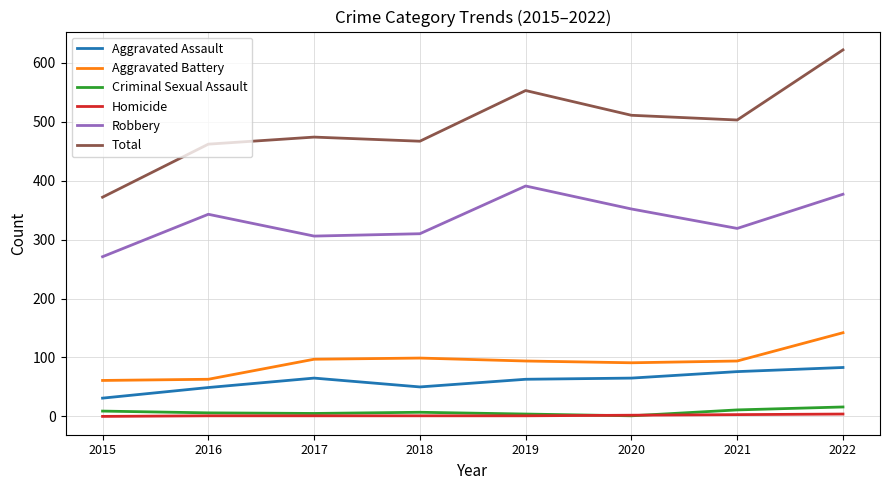

Does the chart display data point markers on the line(s)?

No